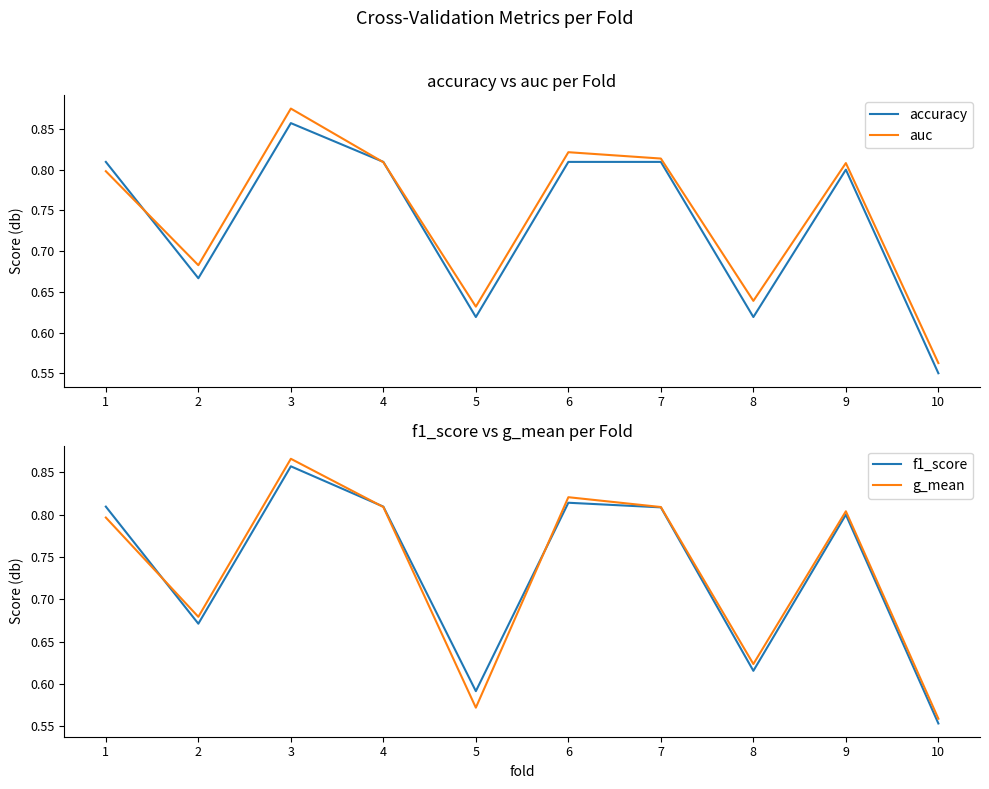

True or false: auc has a value of 0.7 at 2.

True